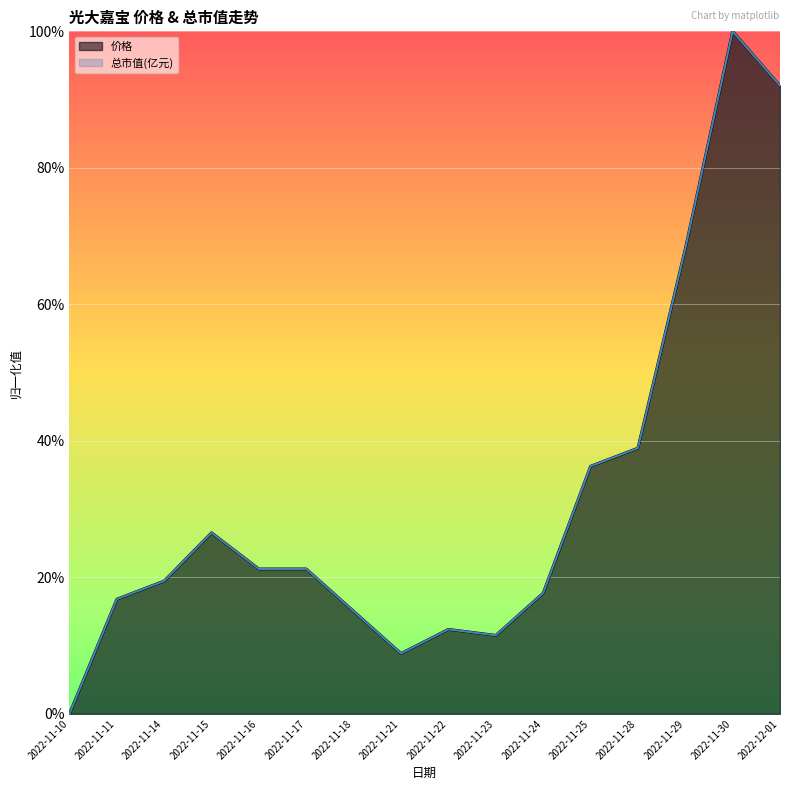

Count the number of categories in the chart.

16